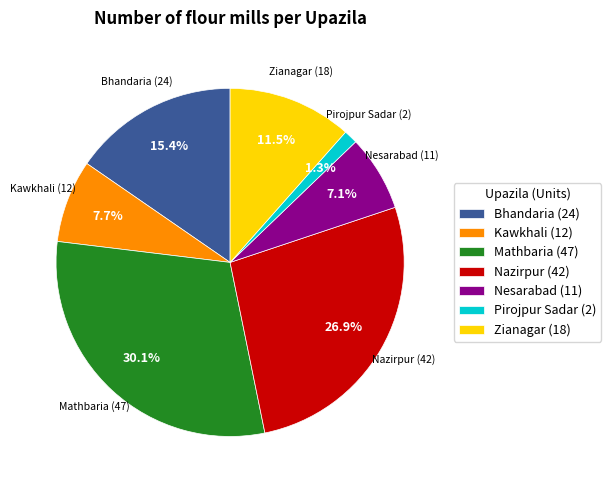

Which slice is the smallest?

Pirojpur Sadar